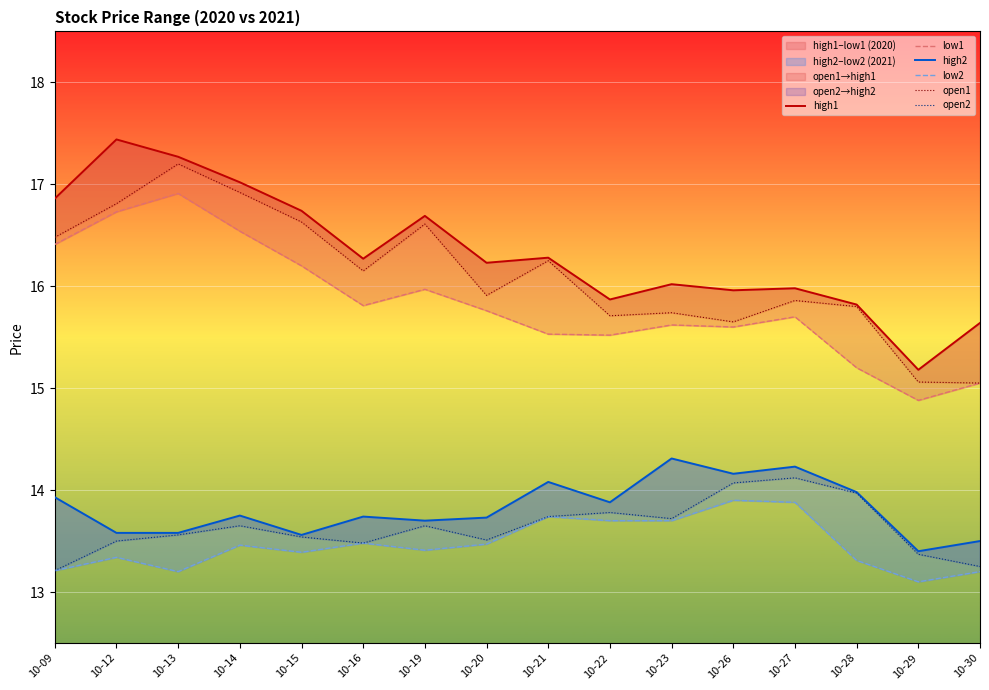

At which category does open2 reach its first local valley?

10-16